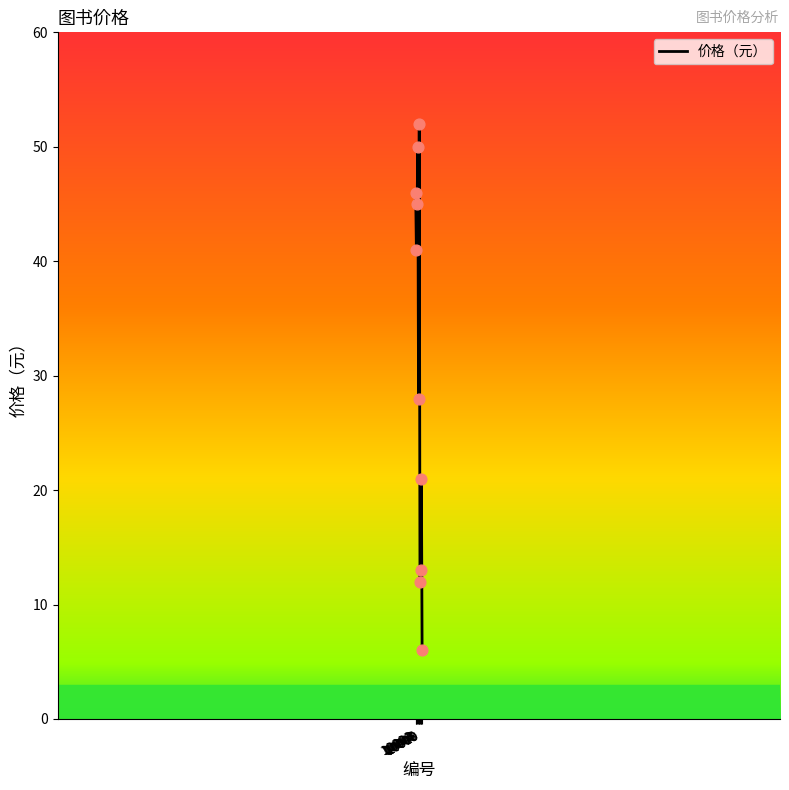

Between 10002 and 10001, which is larger?

10001